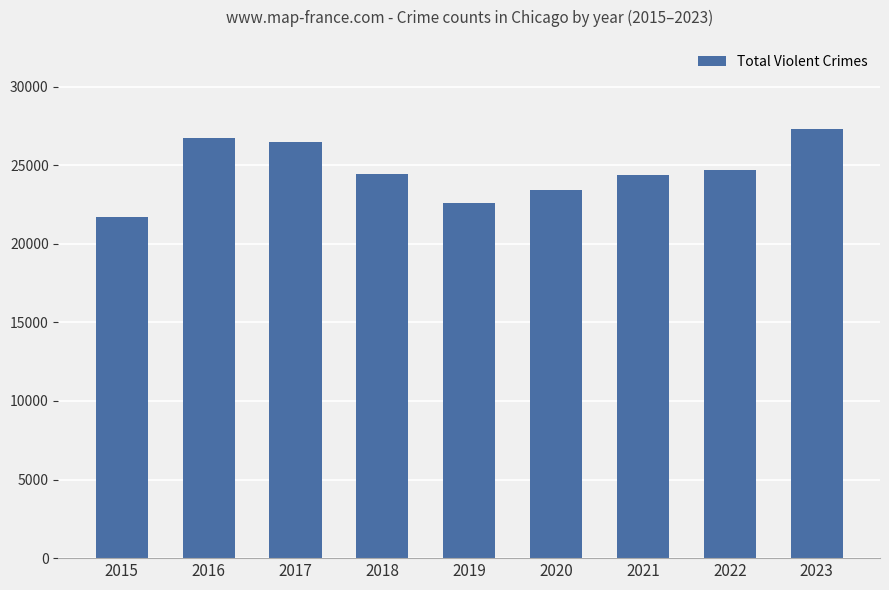

Count the number of data series in this chart.

1